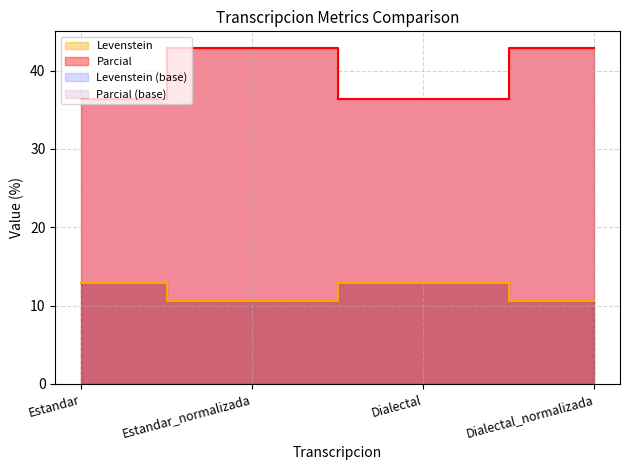

Where is the first local minimum for Levenstein?

Estandar_normalizada